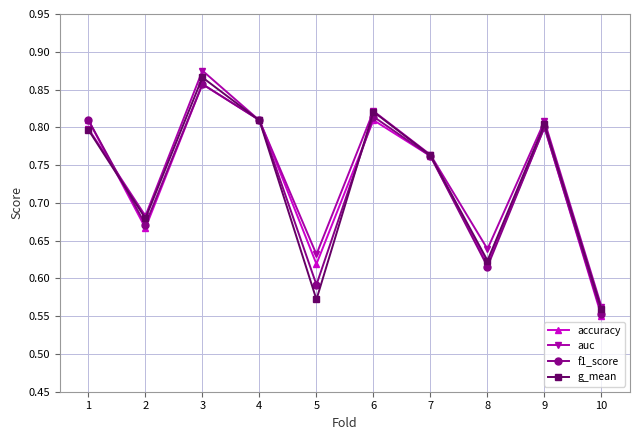

How many accuracy values are between 0 and 1?

10